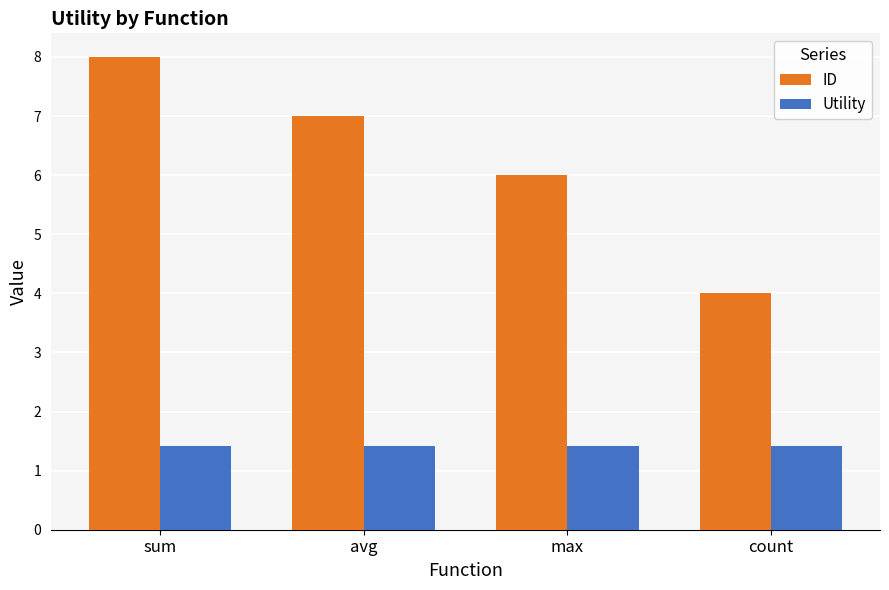

Reading left to right, extract all data points from this chart.

ID: sum=8.0	avg=7.0	max=6.0	count=4.0
Utility: sum=1.4	avg=1.4	max=1.4	count=1.4